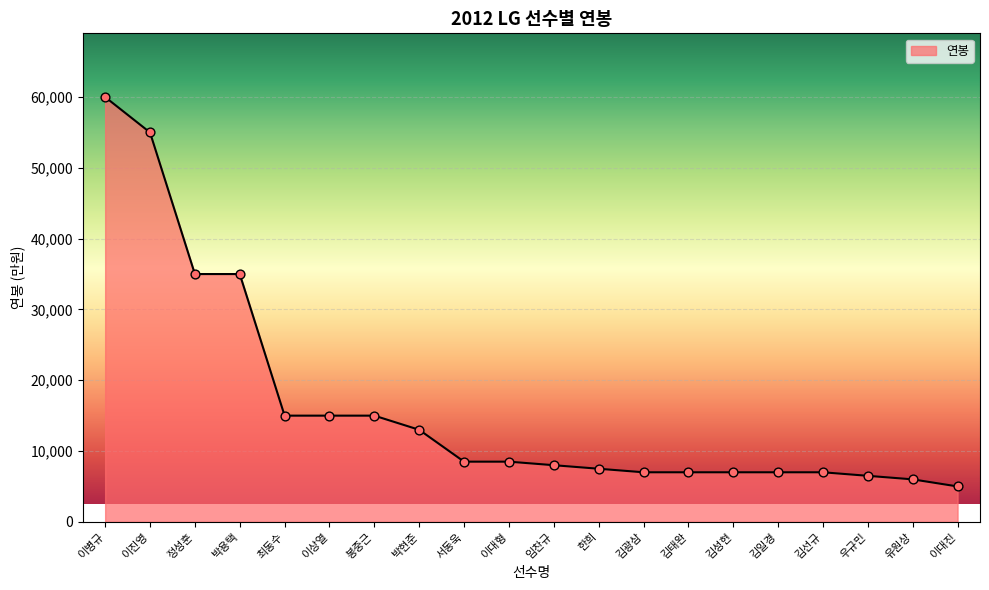

What is the change in value from 박현준 to 서동욱?

-4500